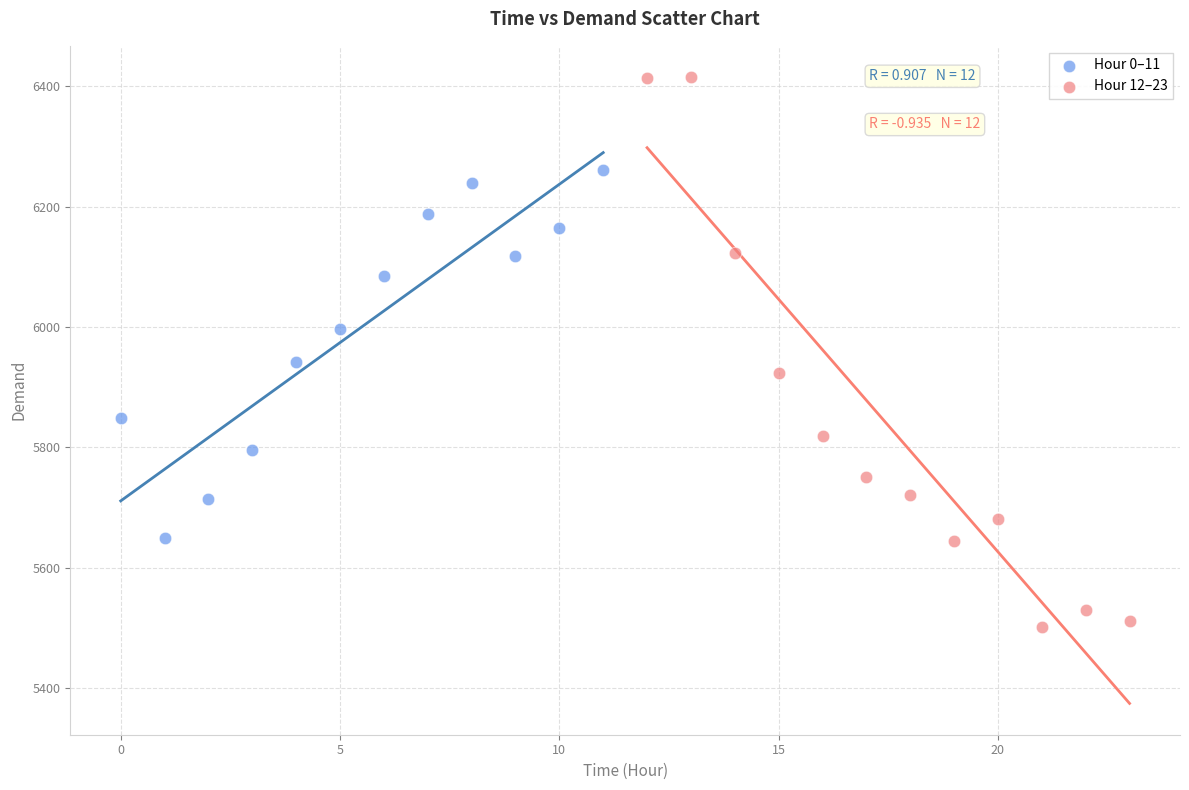

What are all the series names shown in the legend?

Hour 0–11, Hour 12–23